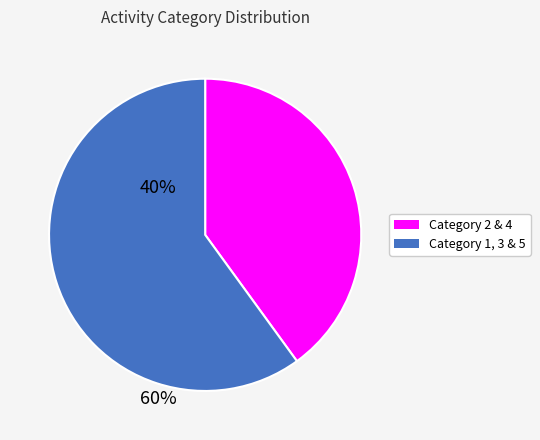

Is there any slice that represents more than half of the pie?

Yes